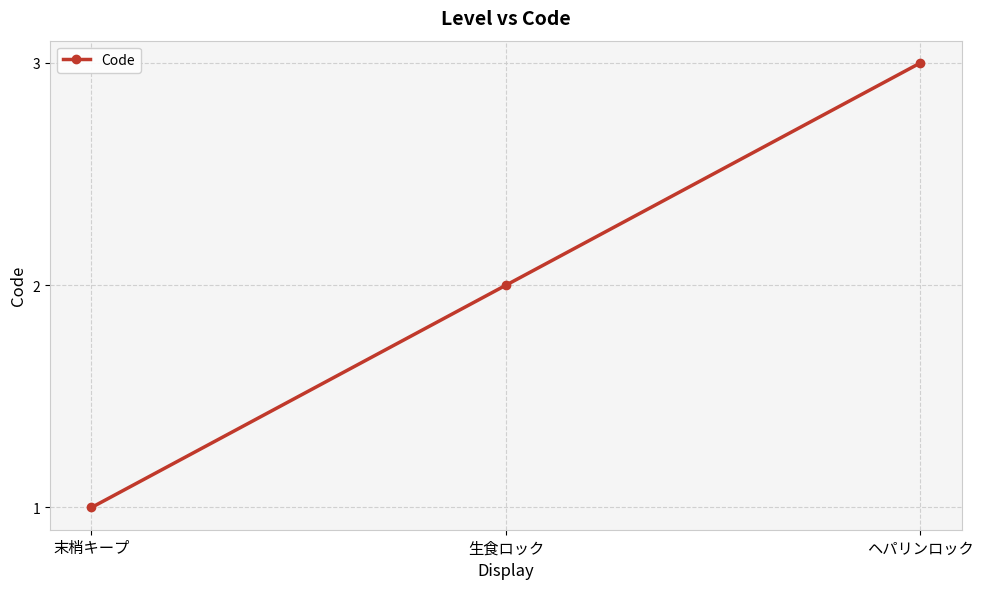

The value at 生食ロック is 2. True or false?

True